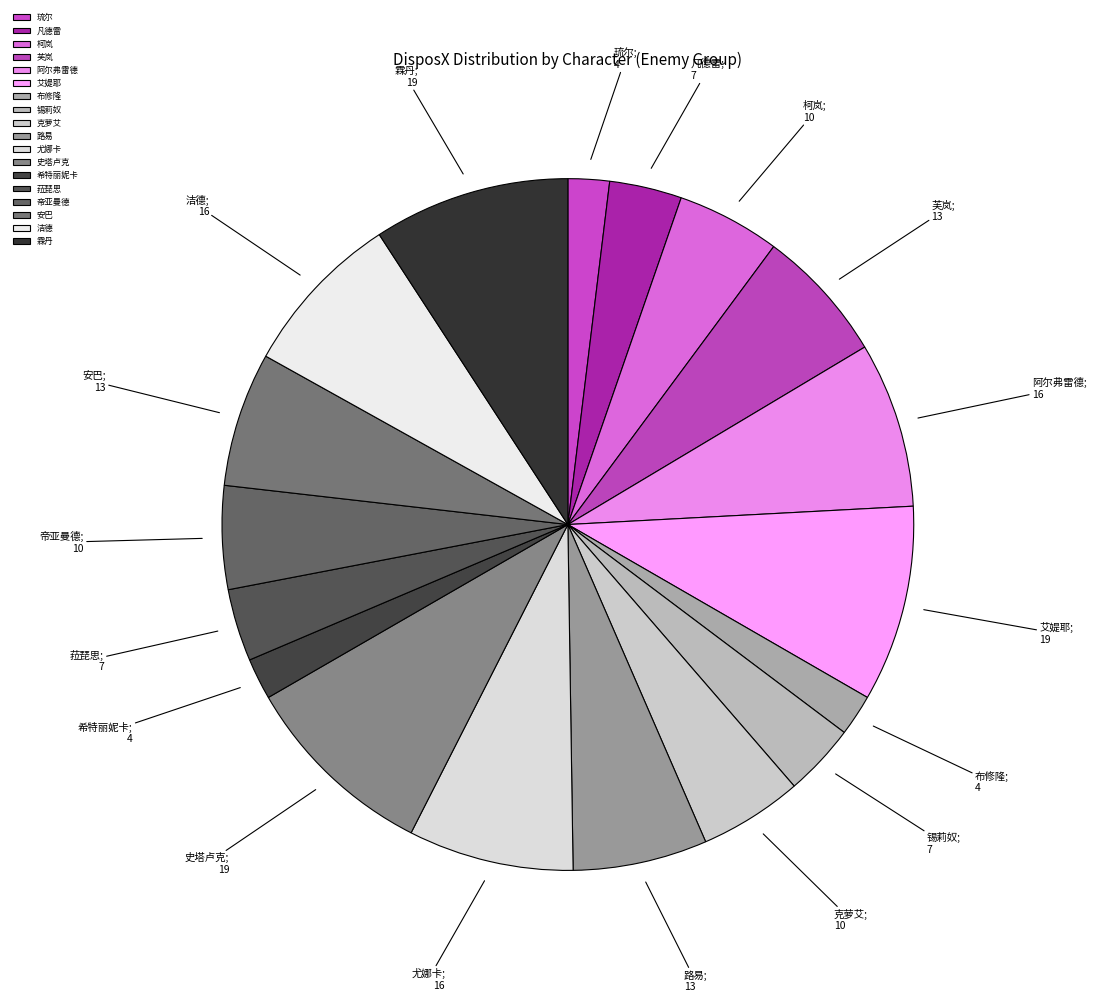

To the nearest percent, what is the average slice percentage?

6%